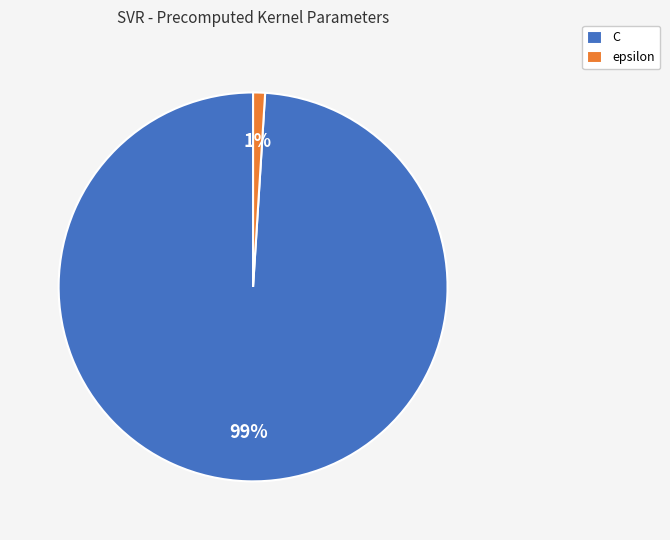

Which has a higher value, epsilon or C?

C